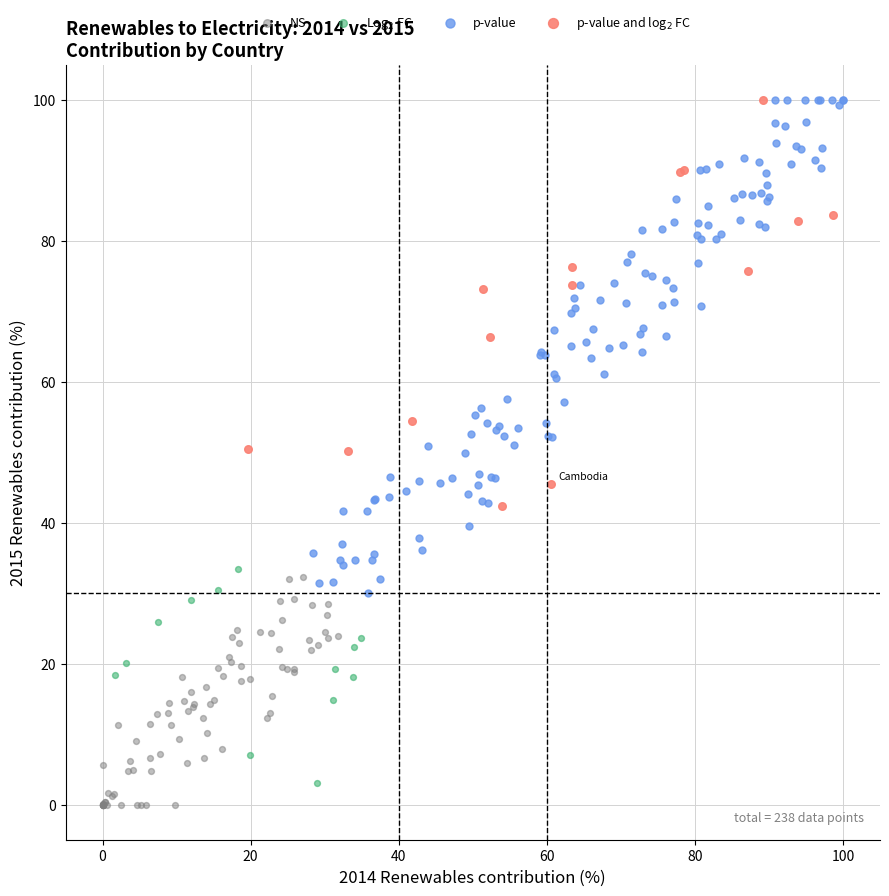

What are all the series names shown in the legend?

NS, Log$_2$ FC, p-value, p-value and log$_2$ FC